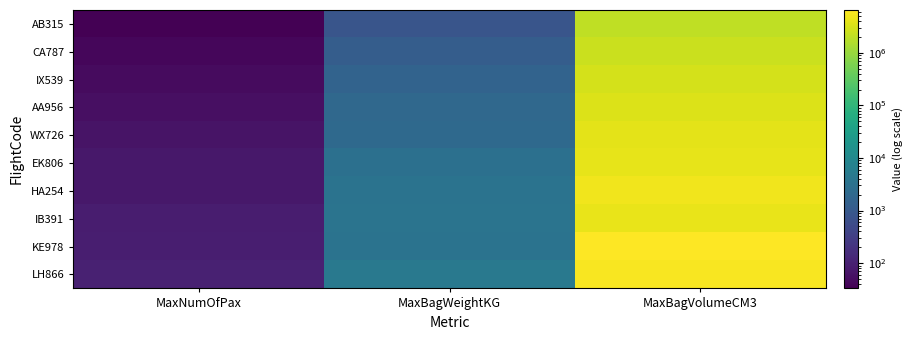

Which category has the highest value across all series?

MaxBagVolumeCM3